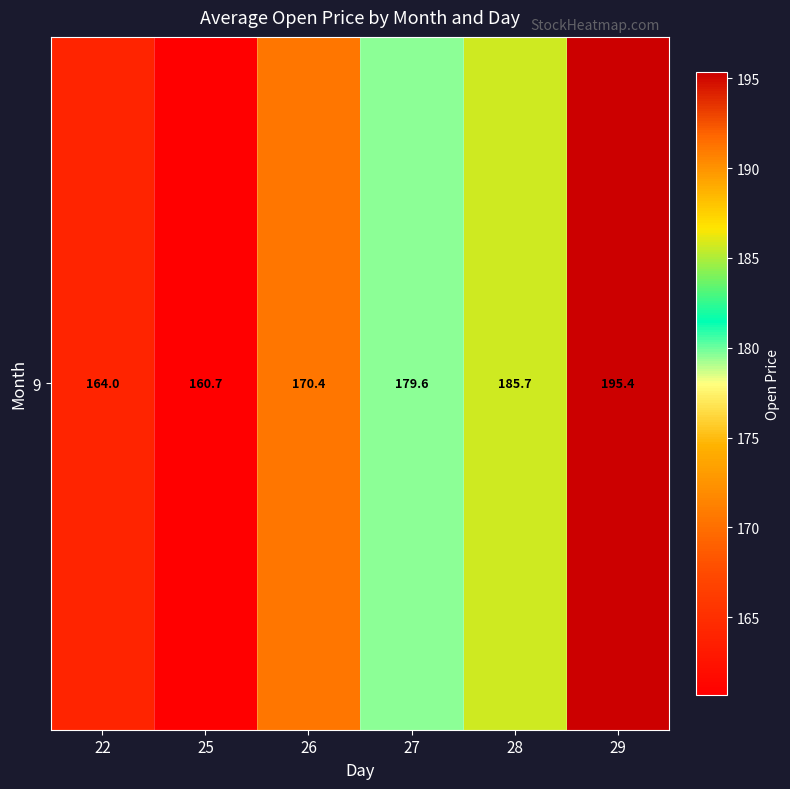

At which label is the value closest to 178?

27